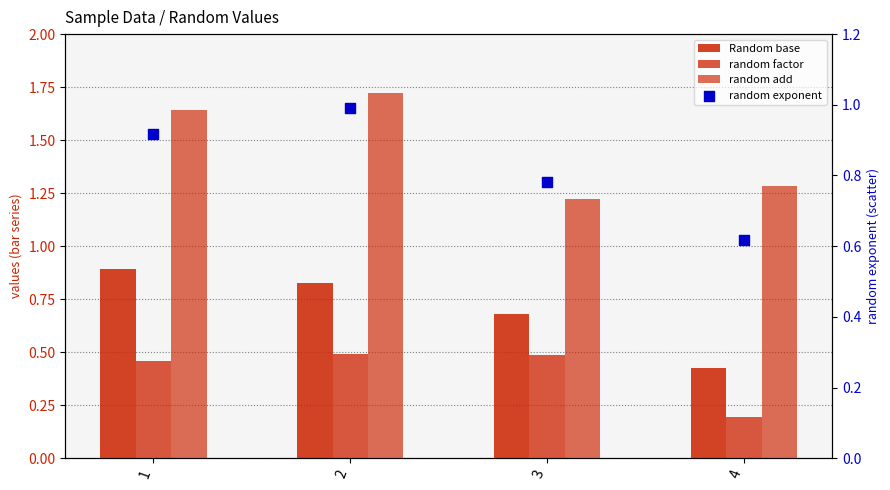

Which series contains the lowest Y value?

random factor